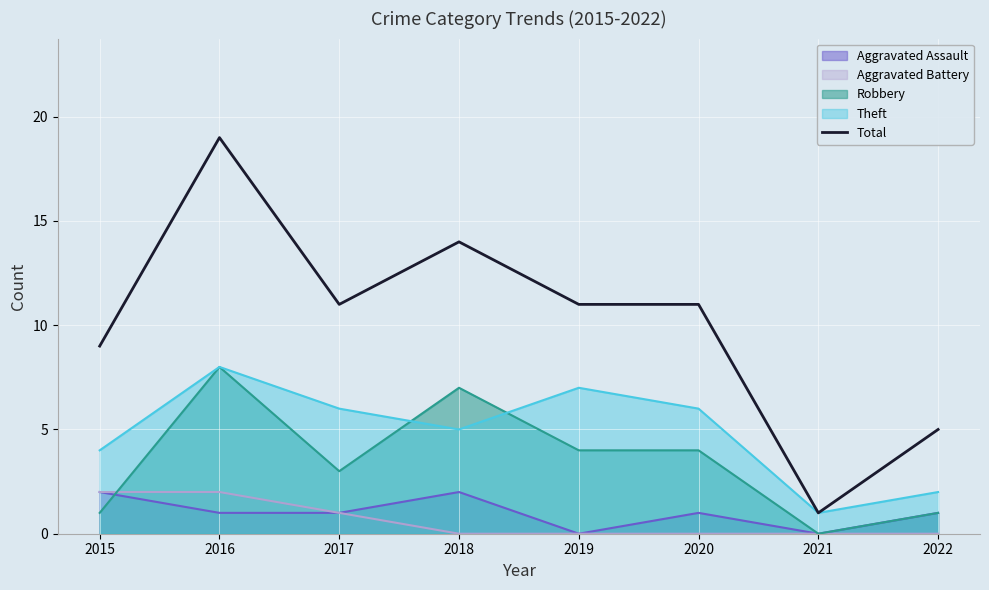

Which has a higher value, 2021 or 2018?

2018